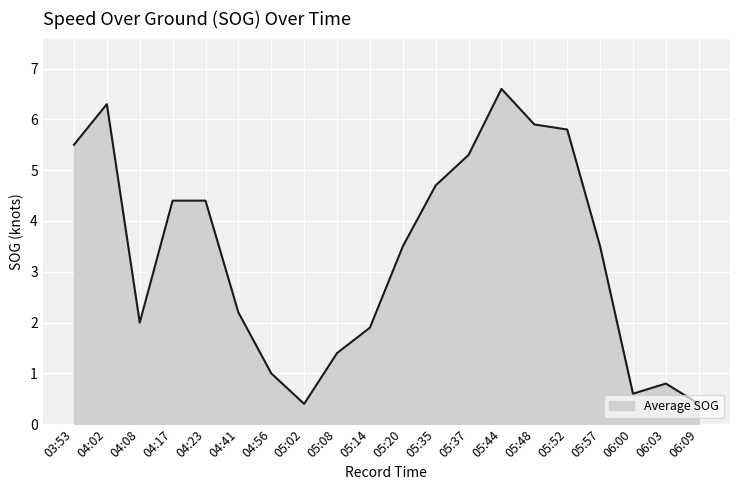

What is the smallest value displayed?

0.4